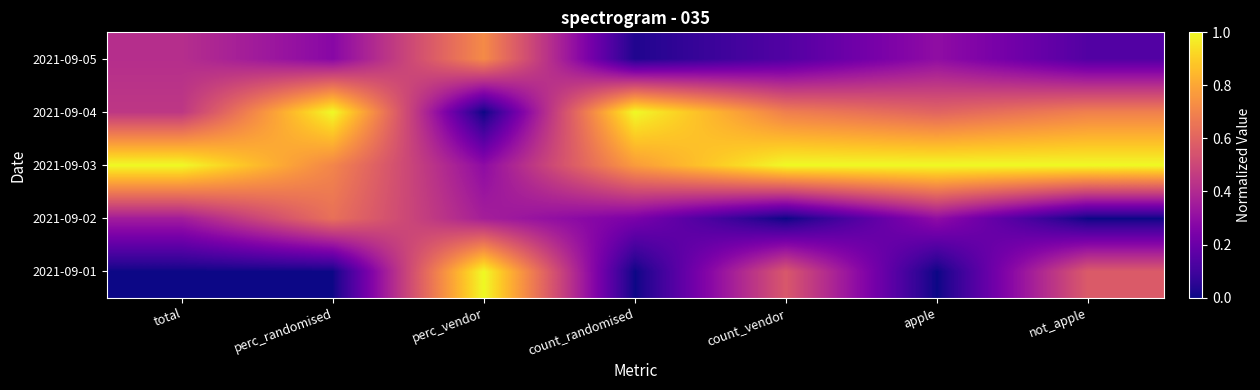

Reading left to right, transcribe all the data shown in this chart.

2021-09-01: total=0.0	perc_randomised=0.0	perc_vendor=1.0	count_randomised=0.0	count_vendor=0.6	apple=0.0	not_apple=0.6
2021-09-02: total=0.4	perc_randomised=0.6	perc_vendor=0.4	count_randomised=0.2	count_vendor=0.0	apple=0.3	not_apple=0.0
2021-09-03: total=1.0	perc_randomised=0.7	perc_vendor=0.3	count_randomised=0.8	count_vendor=1.0	apple=1.0	not_apple=1.0
2021-09-04: total=0.4	perc_randomised=1.0	perc_vendor=0.0	count_randomised=1.0	count_vendor=0.7	apple=0.6	not_apple=0.7
2021-09-05: total=0.4	perc_randomised=0.3	perc_vendor=0.7	count_randomised=0.0	count_vendor=0.1	apple=0.3	not_apple=0.1